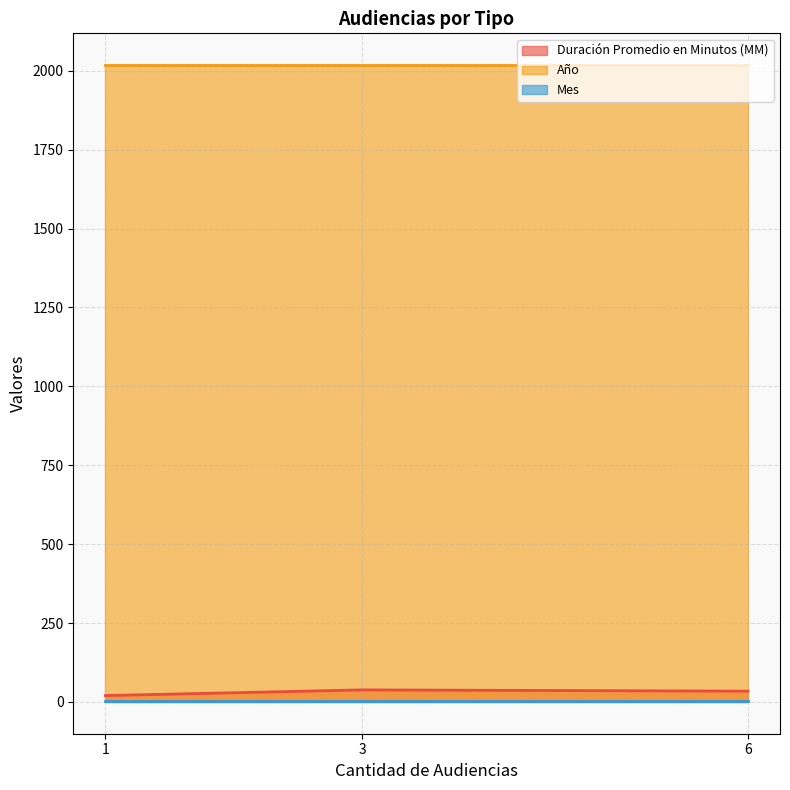

What is the smallest value displayed?

3